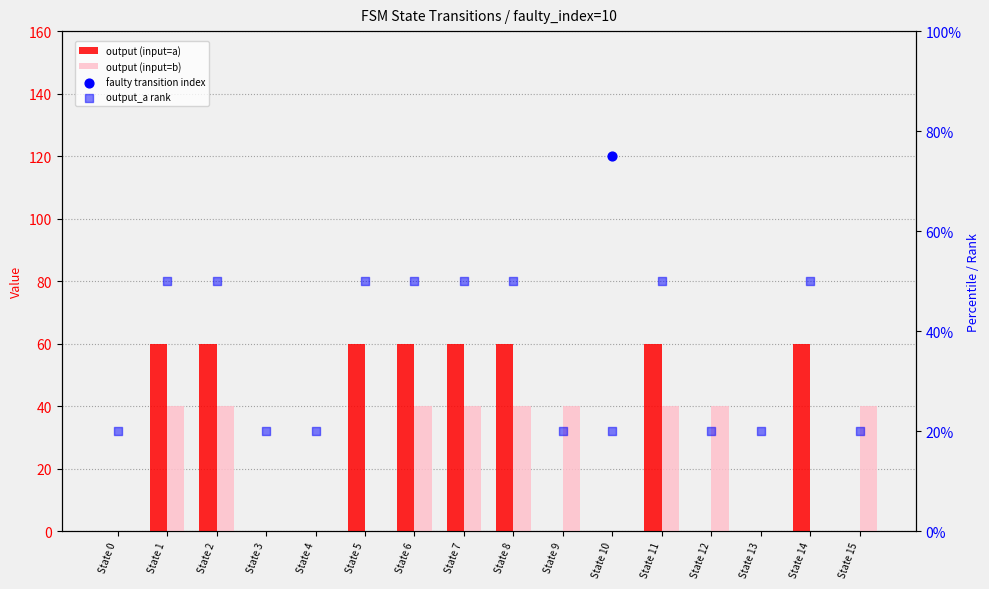

Which series contains the highest Y value?

output (input=a)